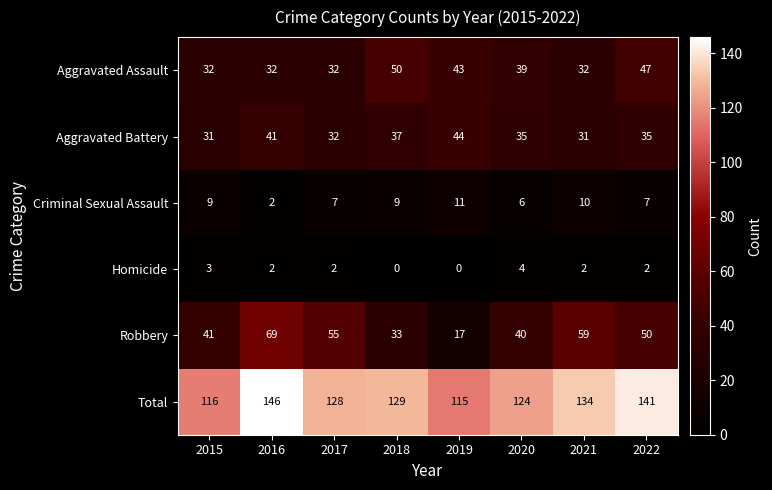

What is the difference between the maximum and minimum values in the Homicide series?

4